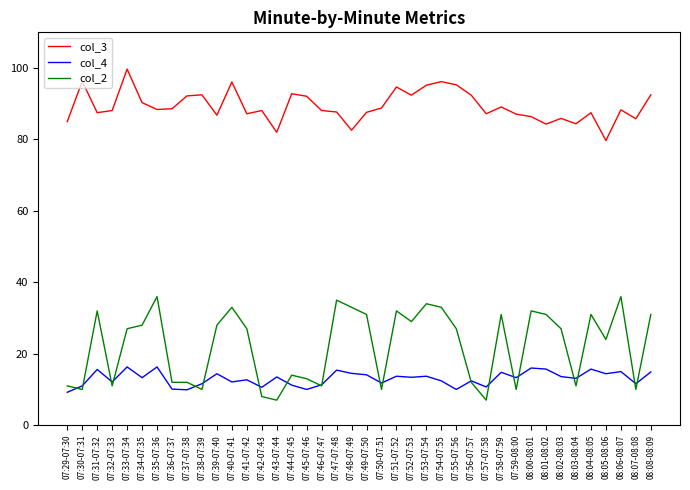

True or false: col_3 has a value of 151.6 at 07:52-07:53.

False